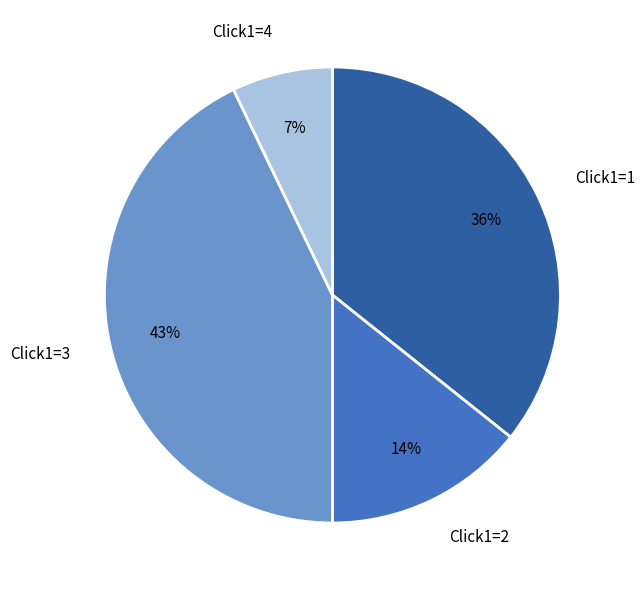

To the nearest percent, what percentage of the pie is Click1=3?

43%